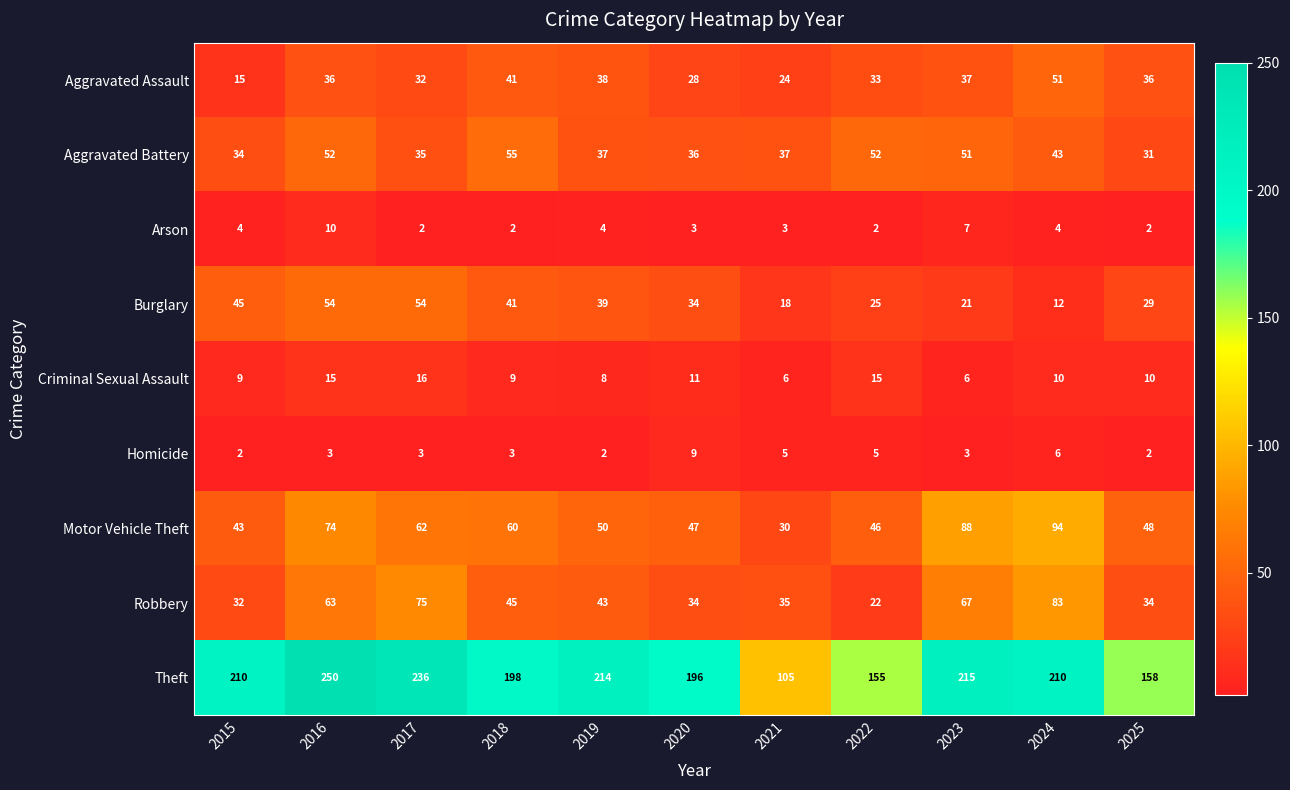

Rank the series by their maximum value, from highest to lowest.

Theft, Motor Vehicle Theft, Robbery, Aggravated Battery, Burglary, Aggravated Assault, Criminal Sexual Assault, Arson, Homicide